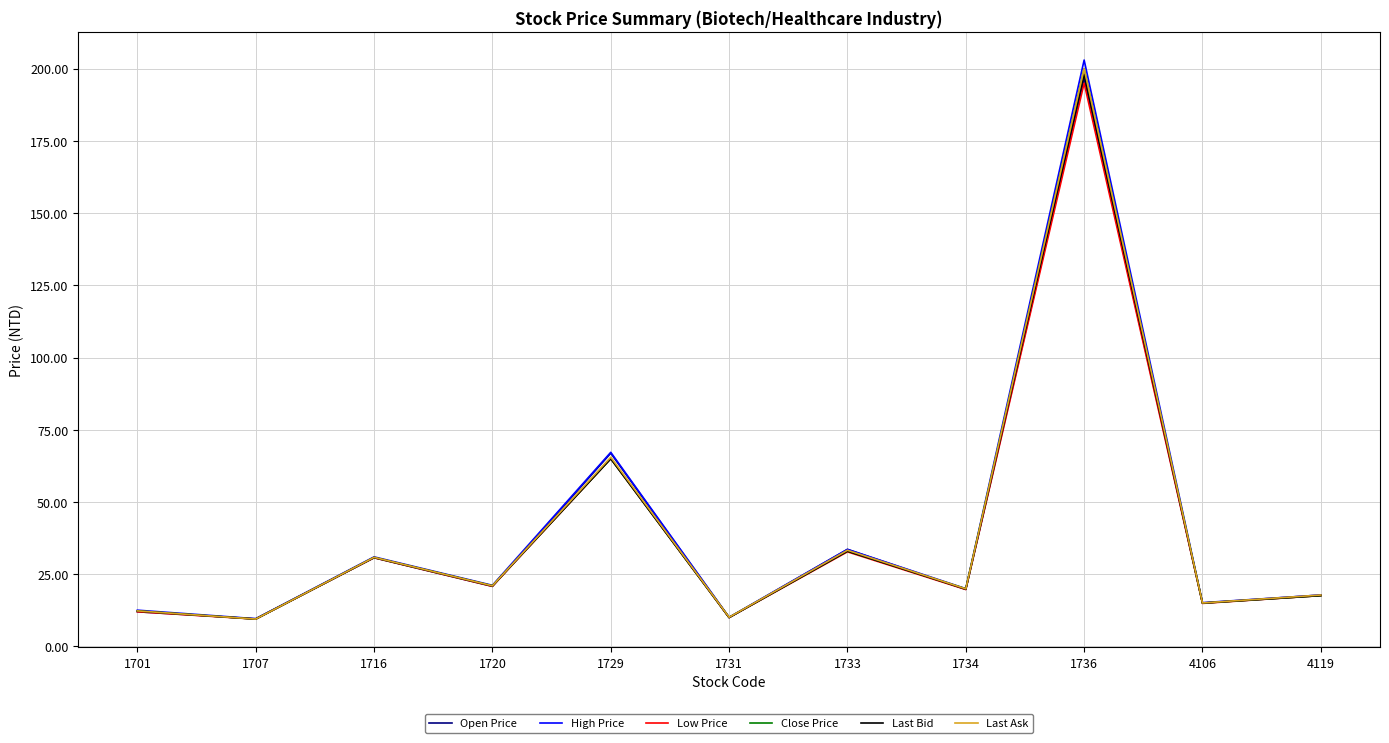

What is the total value across all series at 1701?

73.4